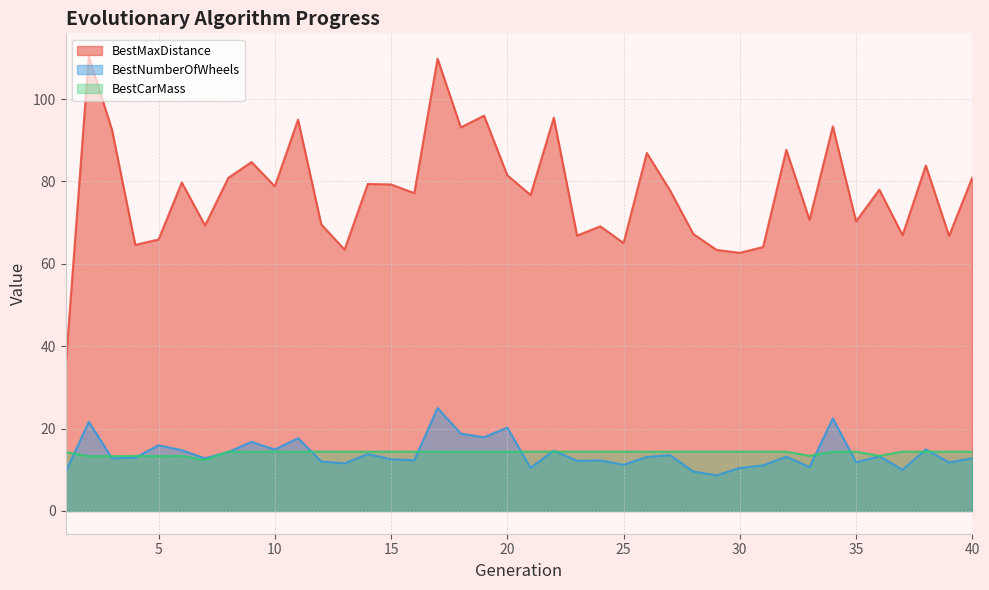

Reading left to right, extract all data points from this chart.

BestMaxDistance: 1=34.8	2=110.4	3=92.5	4=64.6	5=65.9	6=79.8	7=69.3	8=80.9	9=84.7	10=78.8	11=95.0	12=69.6	13=63.5	14=79.4	15=79.3	16=77.2	17=109.8	18=93.1	19=96.0	20=81.5	21=76.7	22=95.5	23=66.9	24=69.1	25=65.1	26=86.9	27=77.8	28=67.3	29=63.4	30=62.7	31=64.1	32=87.7	33=70.7	34=93.4	35=70.3	36=78.0	37=67.0	38=83.9	39=66.8	40=81.0
BestNumberOfWheels: 1=9.4	2=21.7	3=12.8	4=13.0	5=16.0	6=14.8	7=12.8	8=14.3	9=16.8	10=14.9	11=17.7	12=12.0	13=11.6	14=13.8	15=12.6	16=12.3	17=25.0	18=18.8	19=17.9	20=20.3	21=10.5	22=14.6	23=12.2	24=12.3	25=11.2	26=13.1	27=13.6	28=9.6	29=8.7	30=10.4	31=11.1	32=13.2	33=10.7	34=22.5	35=11.8	36=13.3	37=10.0	38=15.0	39=11.8	40=12.8
BestCarMass: 1=14.3	2=13.3	3=13.3	4=13.4	5=13.3	6=13.4	7=12.4	8=14.4	9=14.4	10=14.4	11=14.4	12=14.4	13=14.4	14=14.4	15=14.4	16=14.4	17=14.4	18=14.4	19=14.4	20=14.4	21=14.4	22=14.4	23=14.4	24=14.4	25=14.4	26=14.4	27=14.4	28=14.4	29=14.4	30=14.4	31=14.4	32=14.4	33=13.4	34=14.4	35=14.4	36=13.4	37=14.4	38=14.4	39=14.4	40=14.4